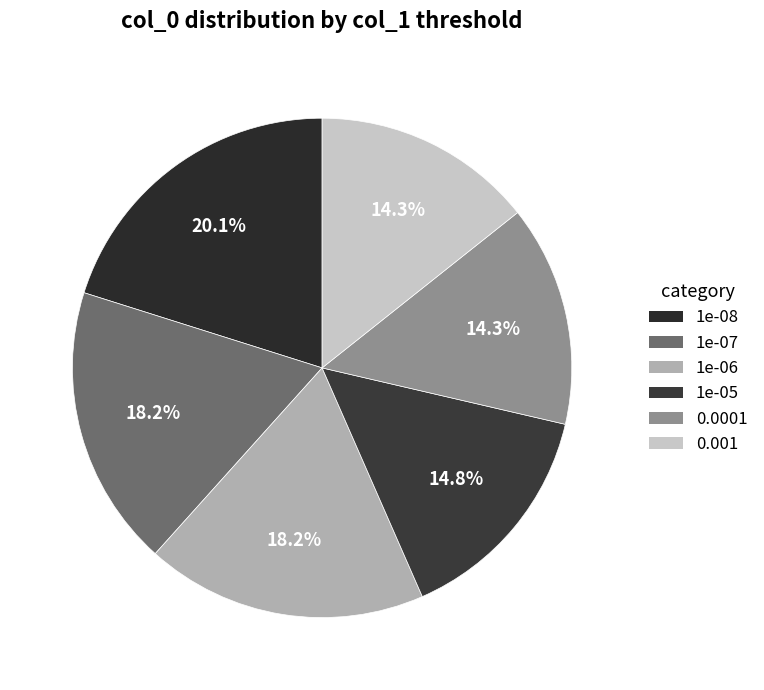

Approximately how many times larger is the value at 1e-05 compared to 1e-06?

0.8